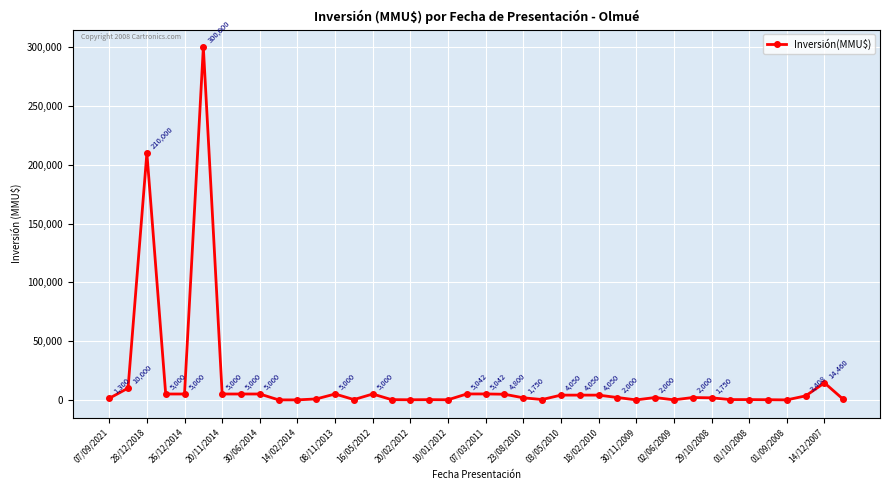

What is the average value?

15344